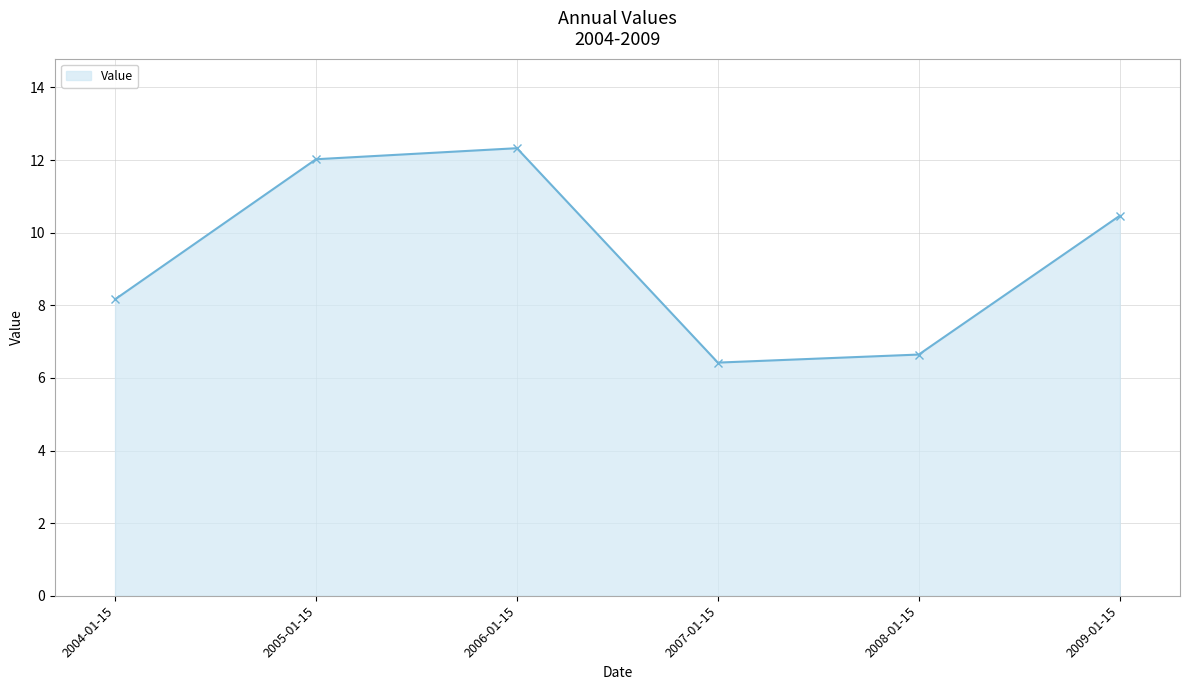

How many lines are shown in the chart?

1